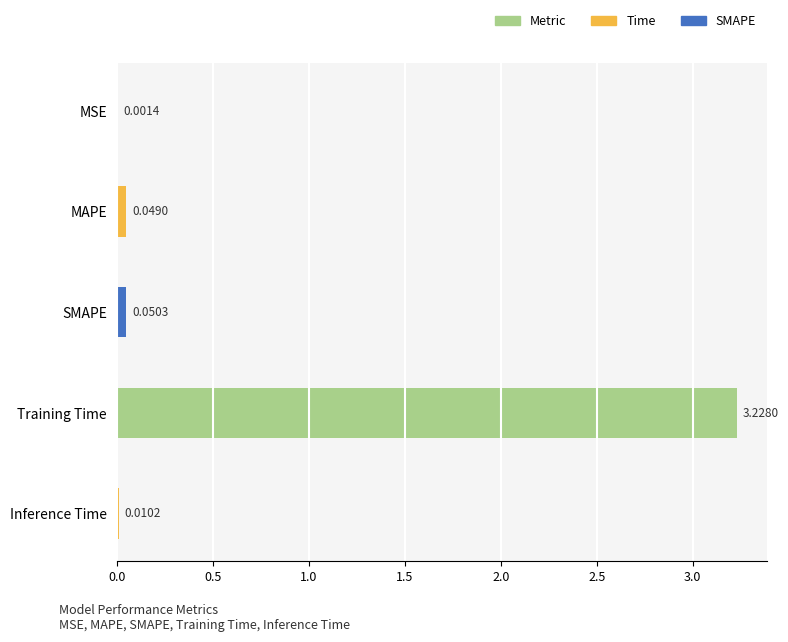

At which label is the value closest to 1?

SMAPE